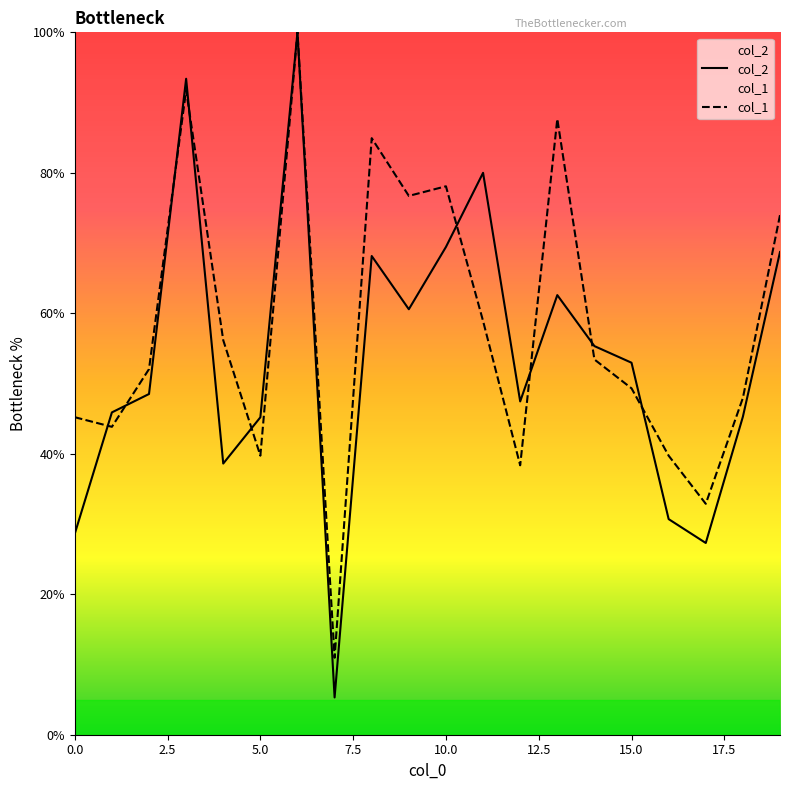

Reading left to right, what are all the values shown in this chart?

col_2: 28.6	45.9	48.5	93.4	38.6	45.2	100.0	5.3	68.2	60.6	69.4	80.0	47.5	62.6	55.3	53.0	30.7	27.3	45.3	68.7
col_1: 45.2	43.8	52.1	91.8	56.2	39.7	100.0	11.0	84.9	76.7	78.1	58.9	38.4	87.7	53.4	49.3	39.7	32.9	47.9	74.0